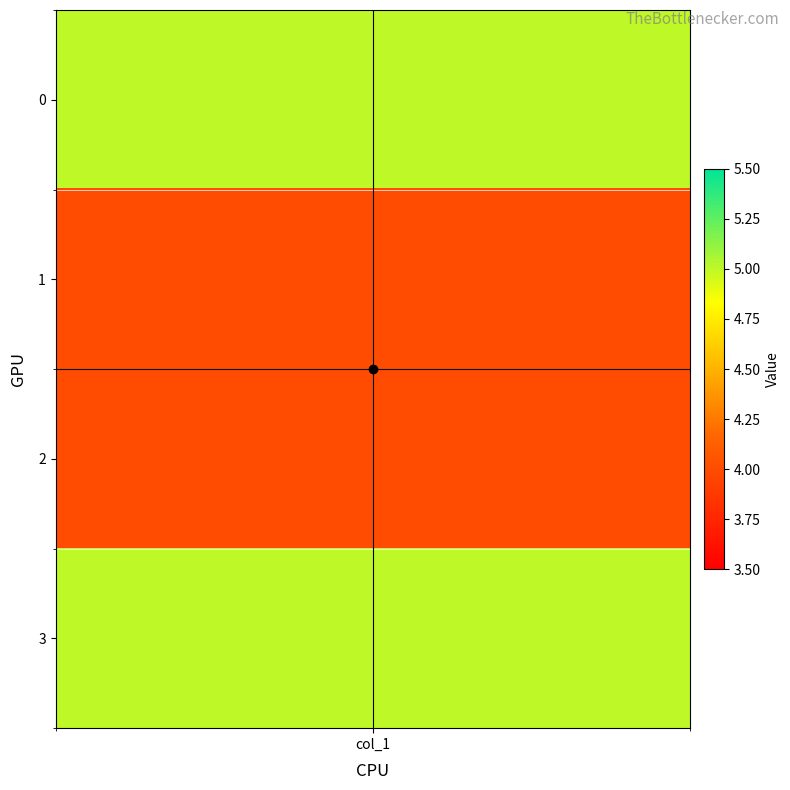

Is the value of crosshair_h at 1 greater than the value of crosshair_v at col_1?

Yes